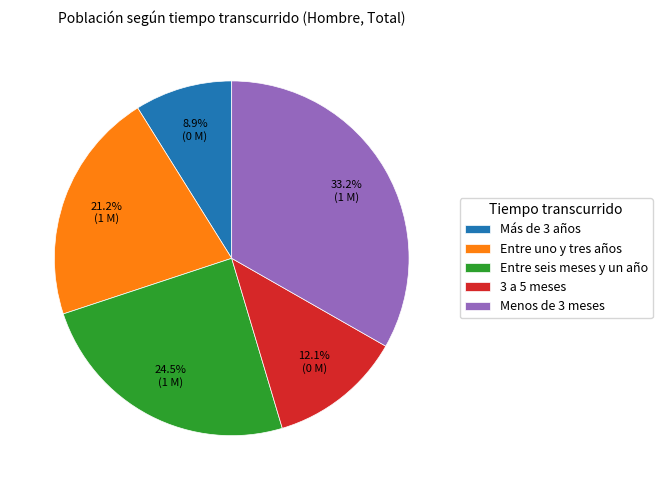

Which category has the smallest portion of the pie?

Más de 3 años